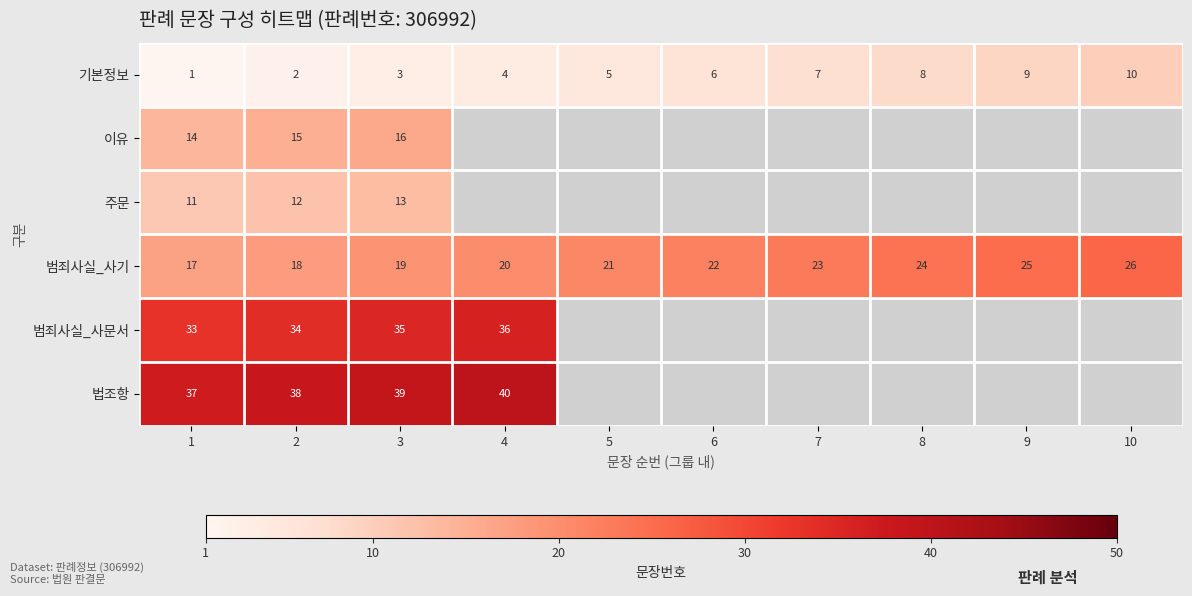

At which label does 범죄사실_사기 reach its peak?

10